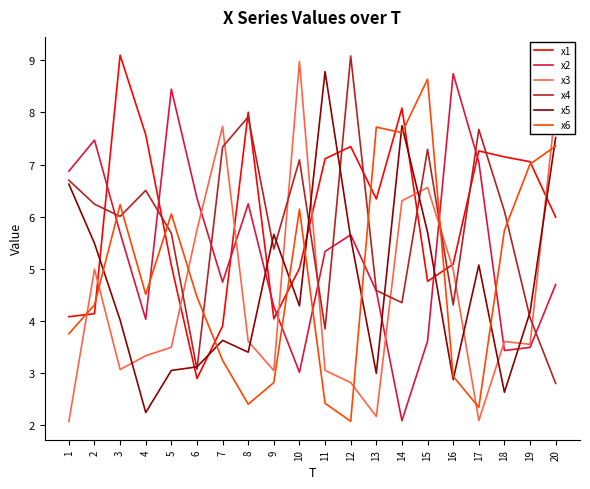

Which series has the largest total across all categories?

x1